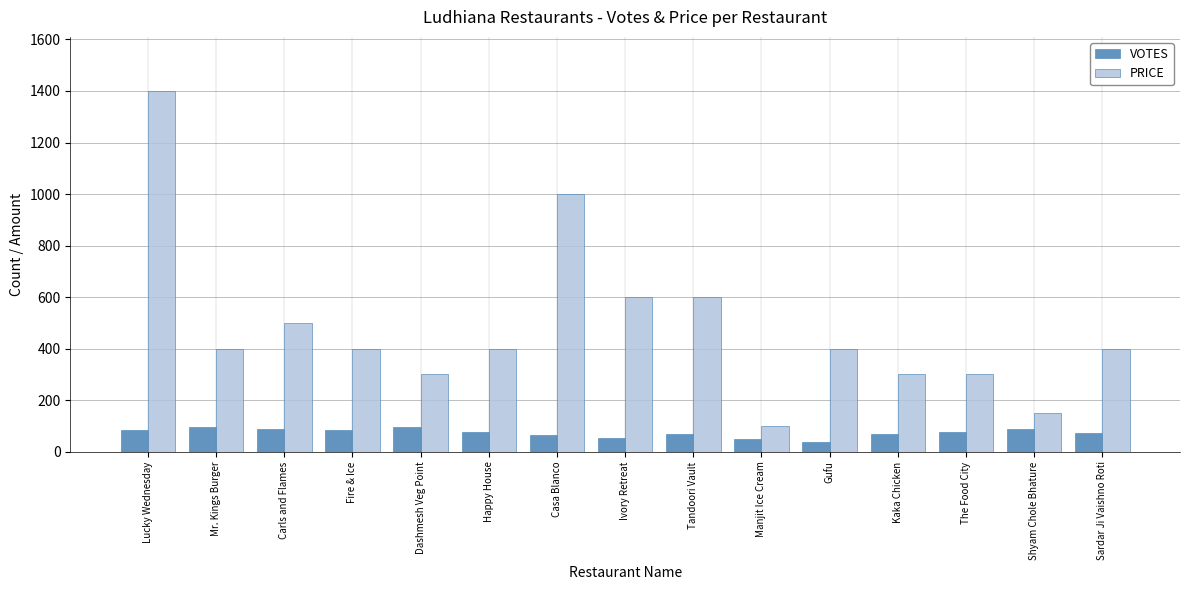

What is the minimum value for VOTES?

36